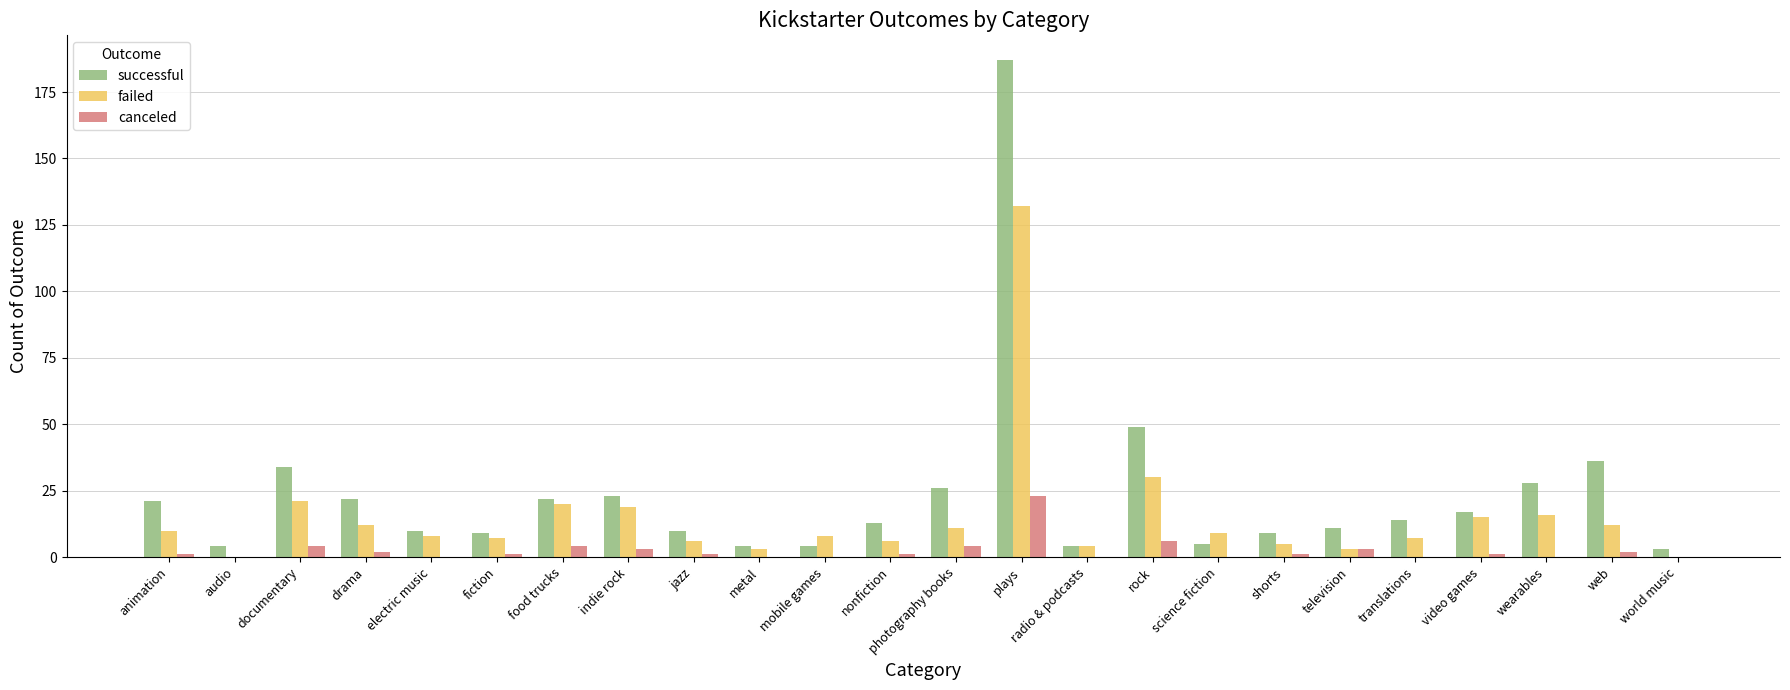

Are the bars horizontal?

No